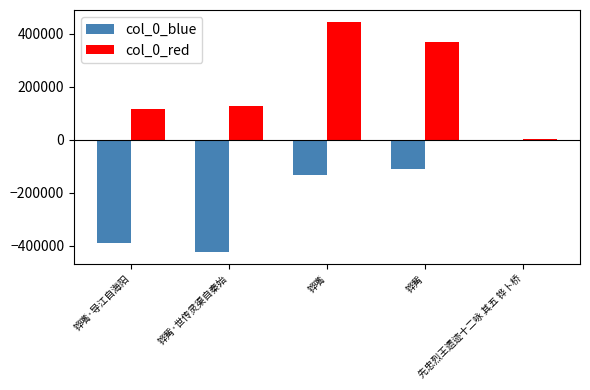

What is the sum of all col_0_red values?

1057194.1